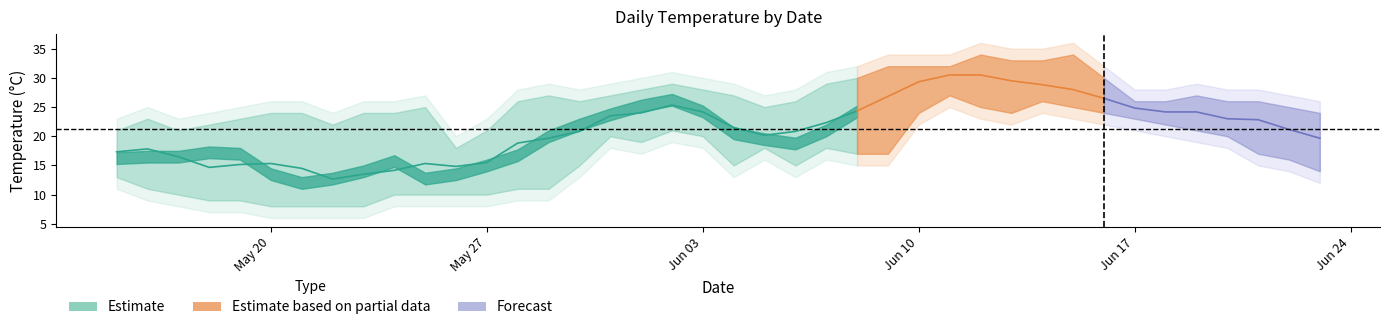

What is the value of the day4 point at the 31st from the left?

26